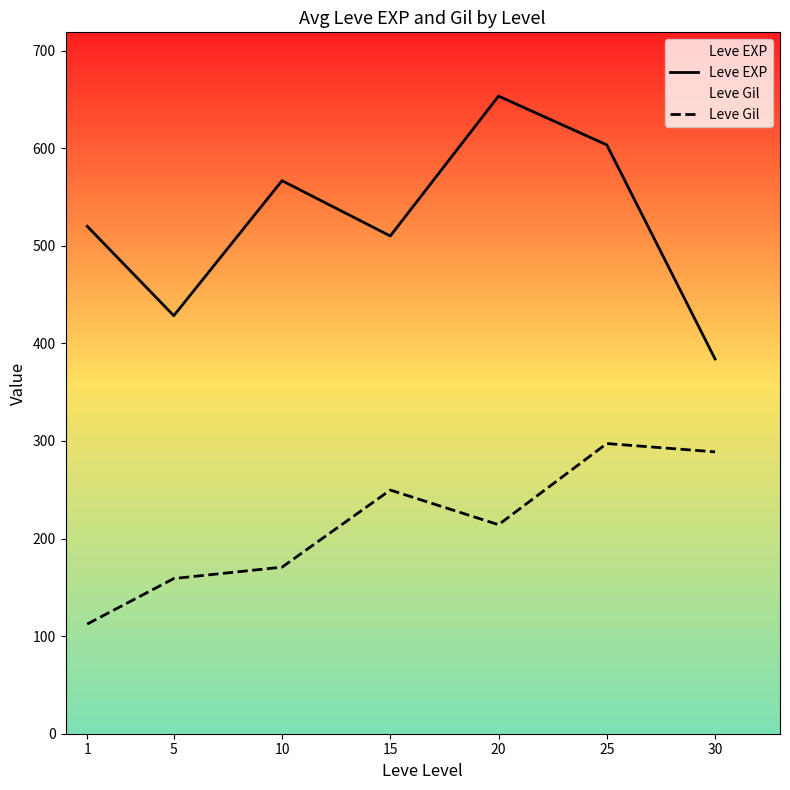

What is the minimum value for Leve Gil?

112.3